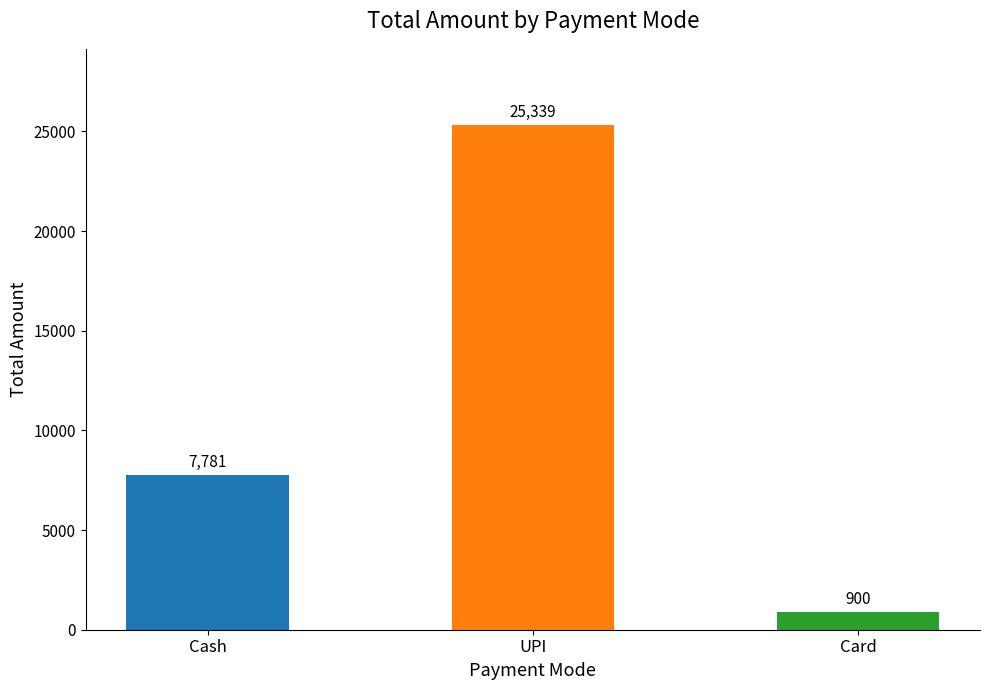

Which label corresponds to the smallest value in the chart?

Card